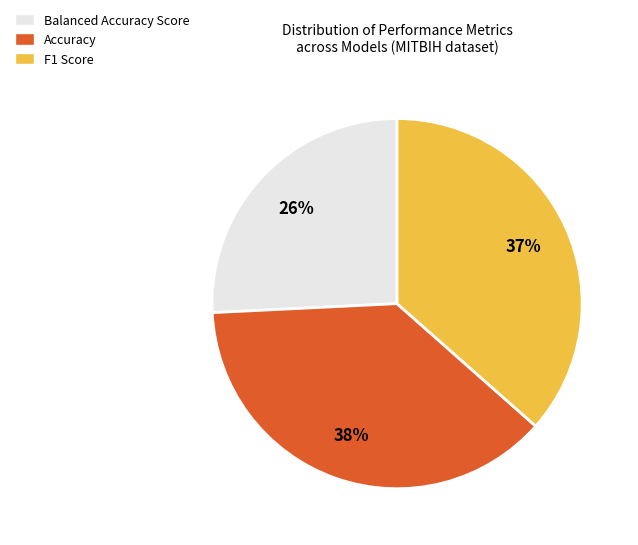

Approximately how many times larger is the value at Balanced Accuracy Score compared to F1 Score?

0.7